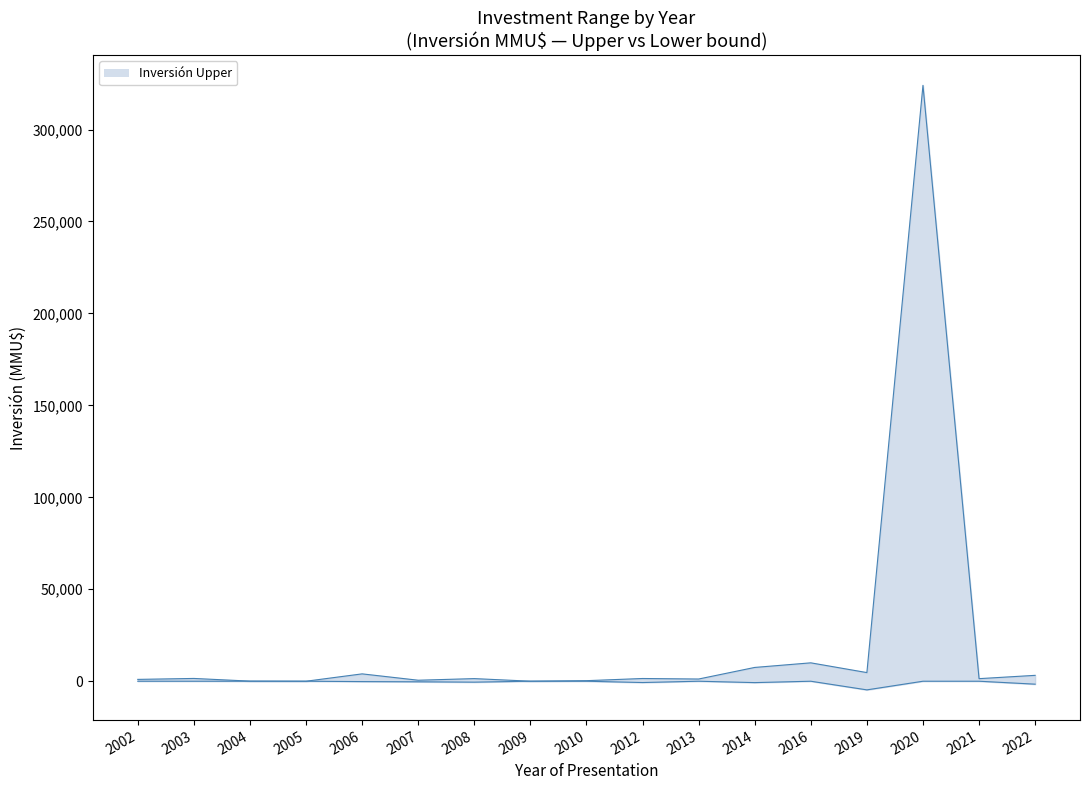

The Inversión Upper series shows 1391 at 2006. True or false?

False